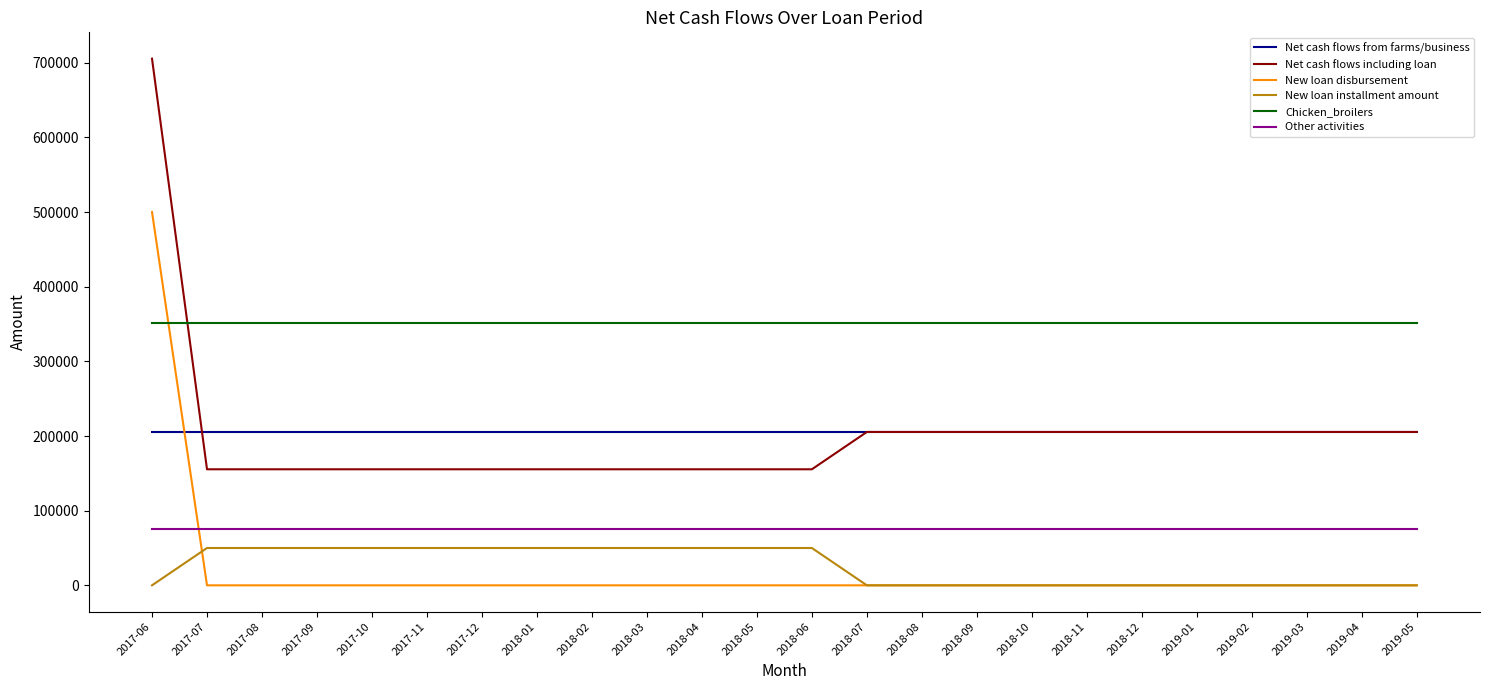

Which series has the largest total across all categories?

Chicken_broilers